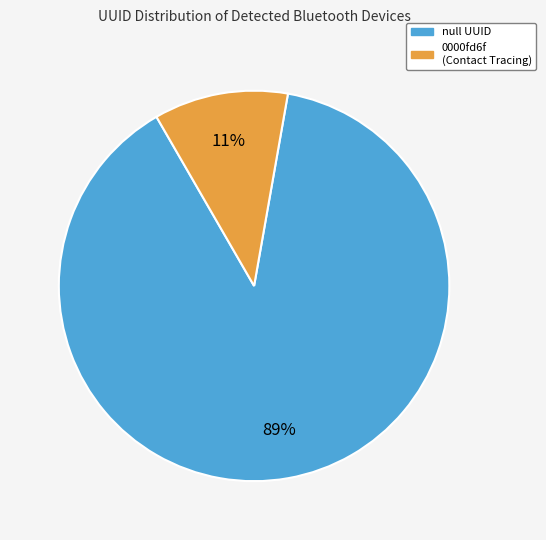

How many slices are in this pie chart?

2